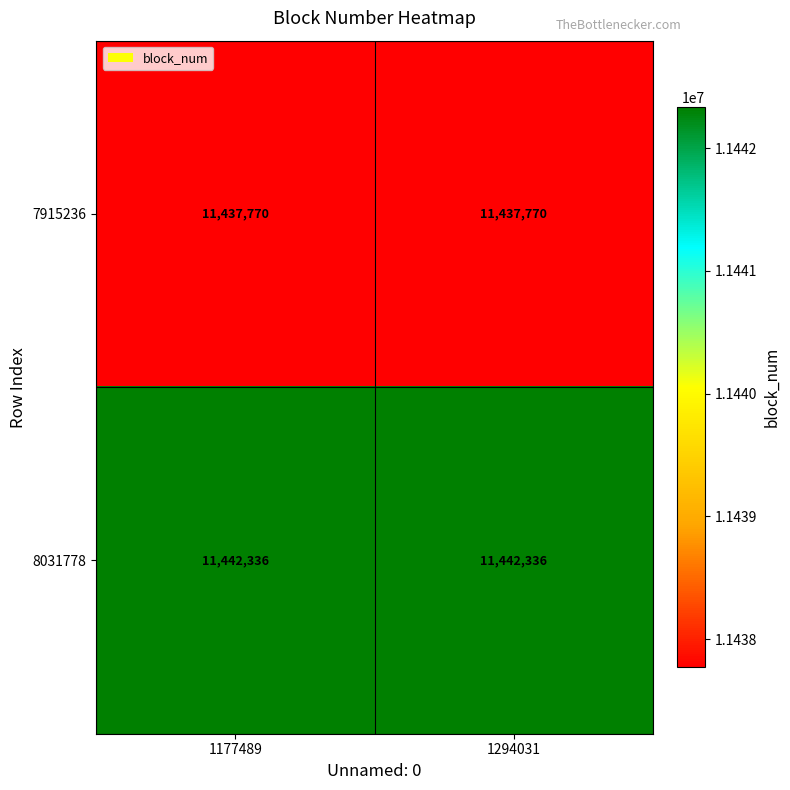

True or false: 7915236 has a value of 11437770 at 1294031.

True